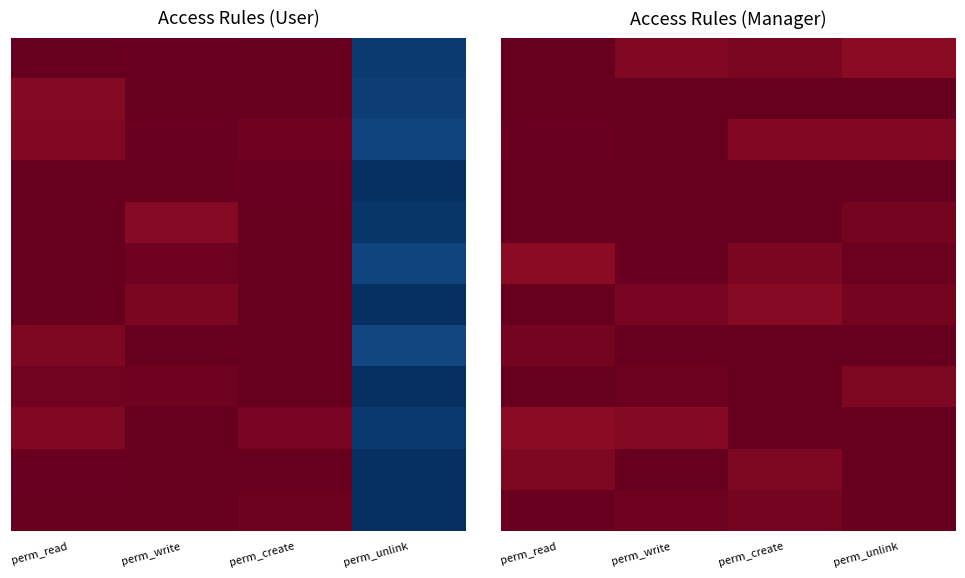

What is the total value across all series at perm_write?

11.9